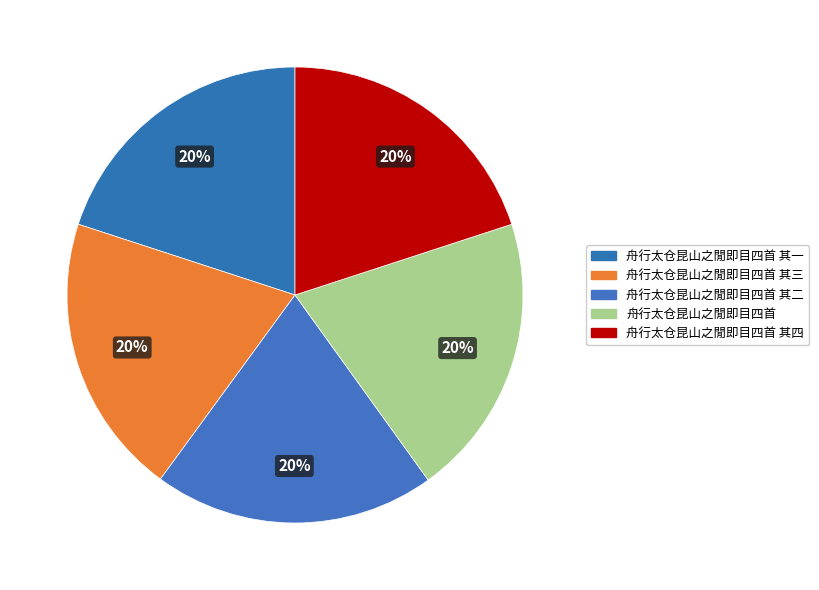

Does any single category account for the majority?

No